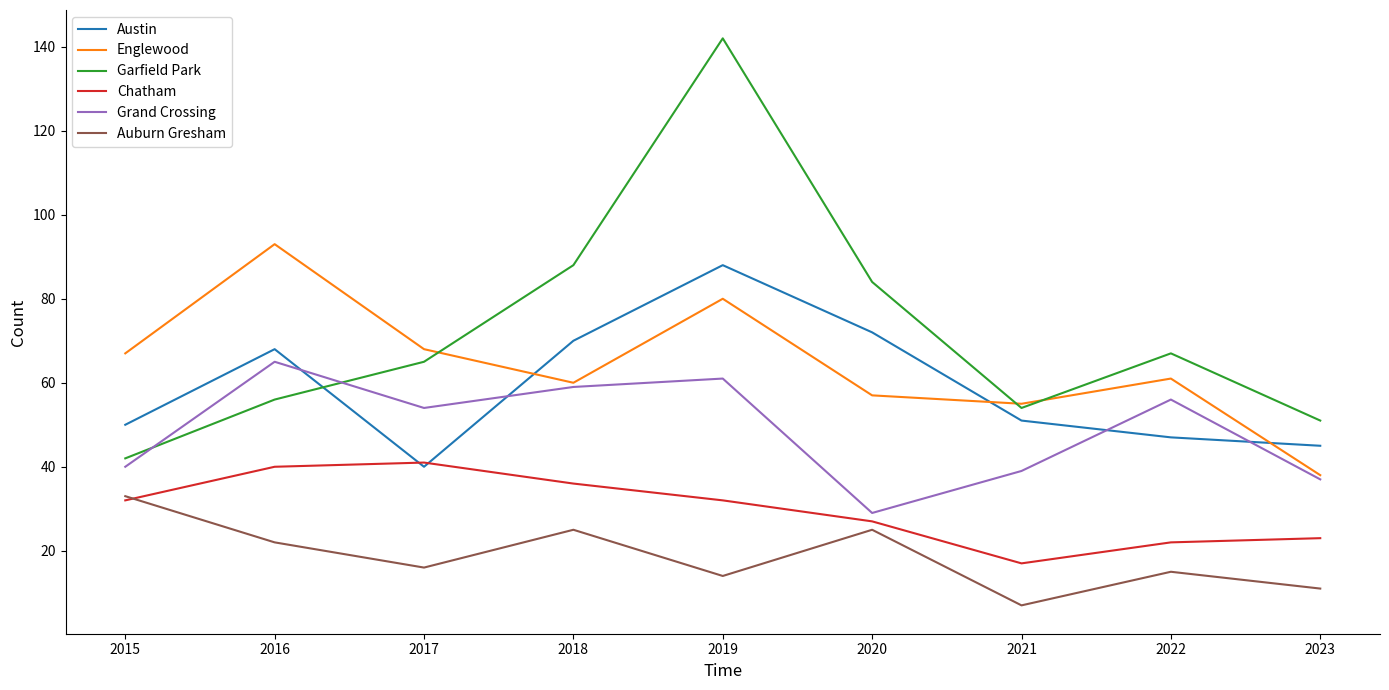

Reading left to right, list all the values displayed in this chart.

Austin: 50	68	40	70	88	72	51	47	45
Englewood: 67	93	68	60	80	57	55	61	38
Garfield Park: 42	56	65	88	142	84	54	67	51
Chatham: 32	40	41	36	32	27	17	22	23
Grand Crossing: 40	65	54	59	61	29	39	56	37
Auburn Gresham: 33	22	16	25	14	25	7	15	11